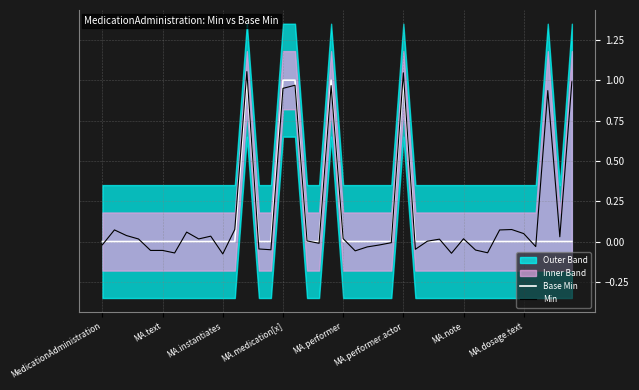

Does the chart have visible grid lines?

Yes